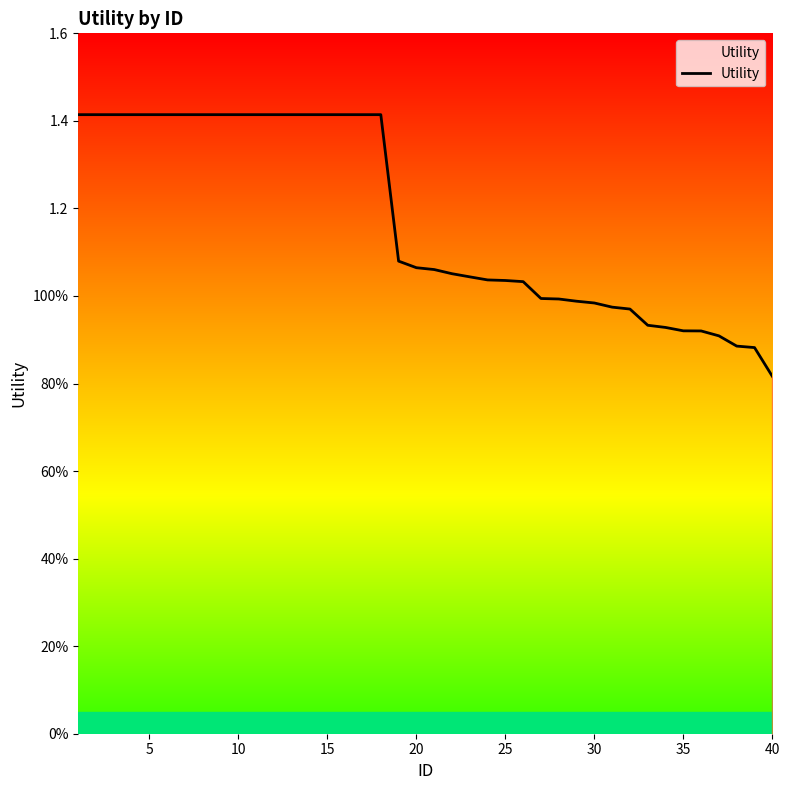

Does the chart display data point markers on the line(s)?

No